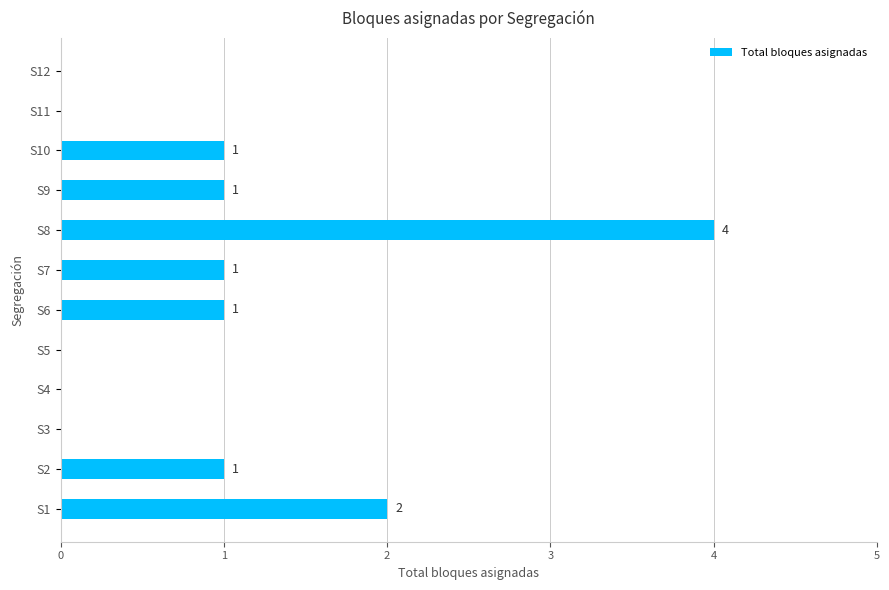

What is the sum of all values?

11